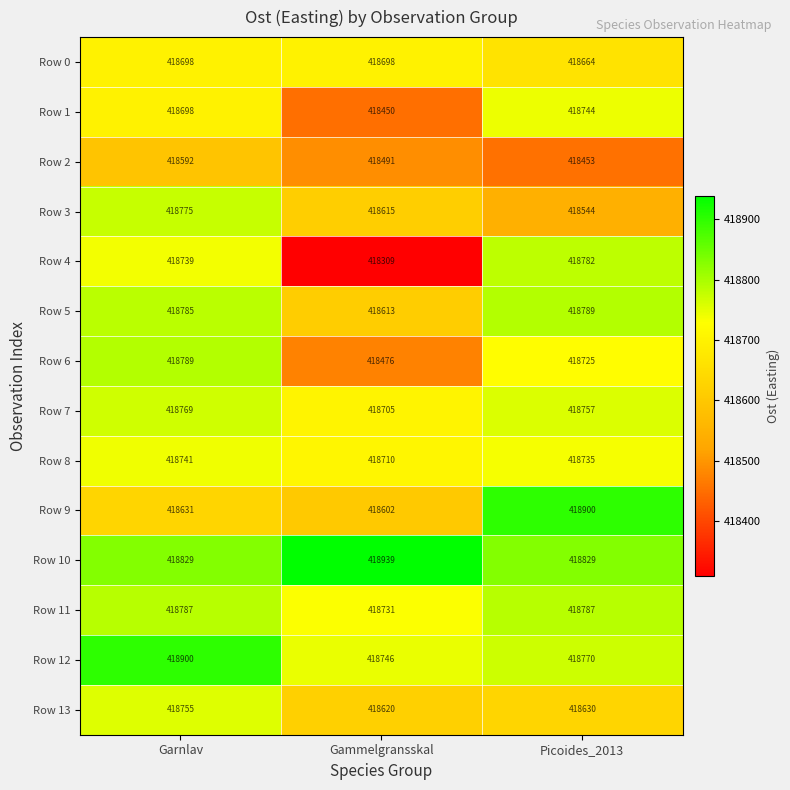

Rank the series at Gammelgransskal from highest to lowest value.

Row 10, Row 12, Row 11, Row 8, Row 7, Row 0, Row 13, Row 3, Row 5, Row 9, Row 2, Row 6, Row 1, Row 4